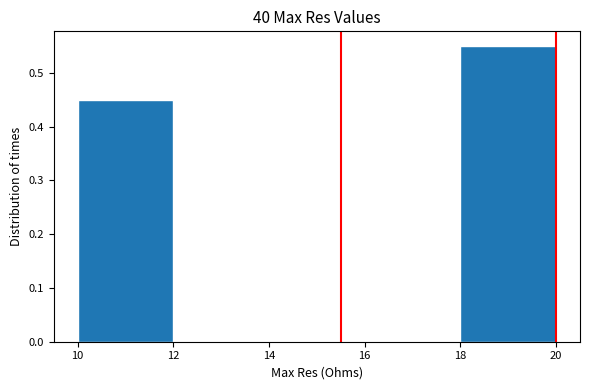

Over which range of the x-axis is the bar tallest?

18 to 20